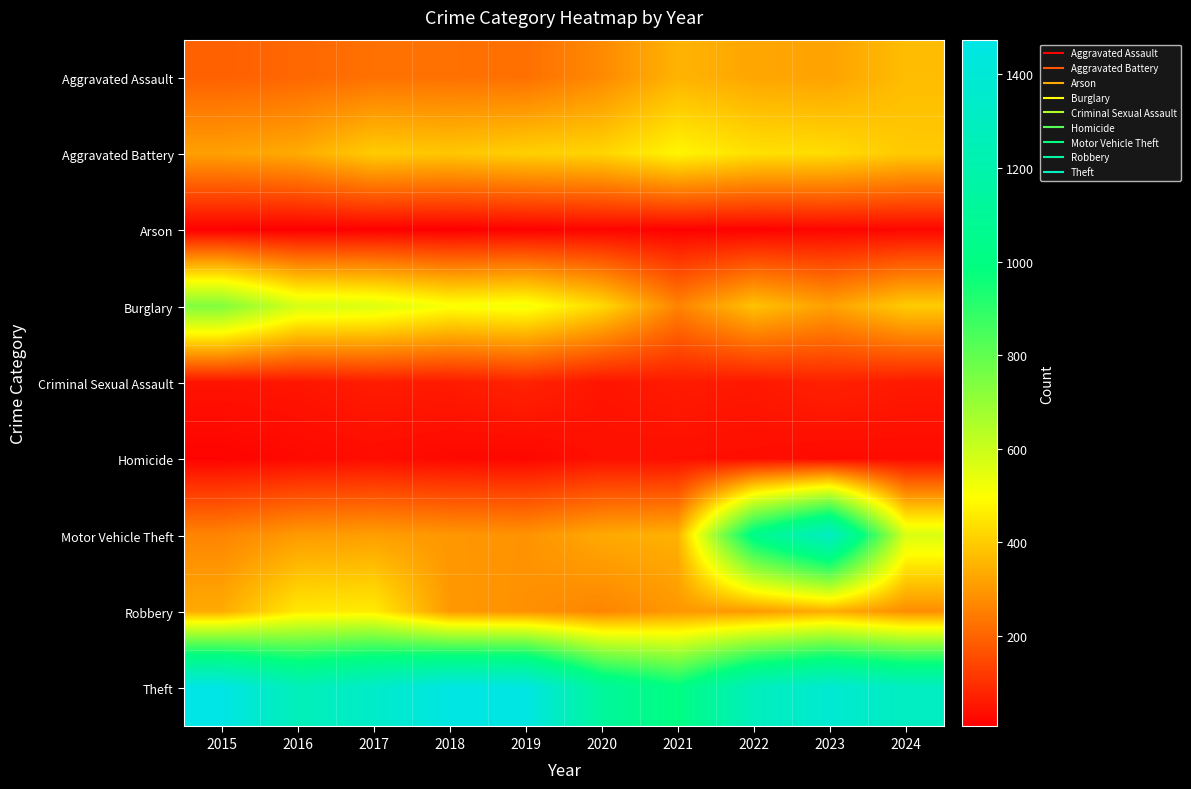

How many series are shown in this chart?

9